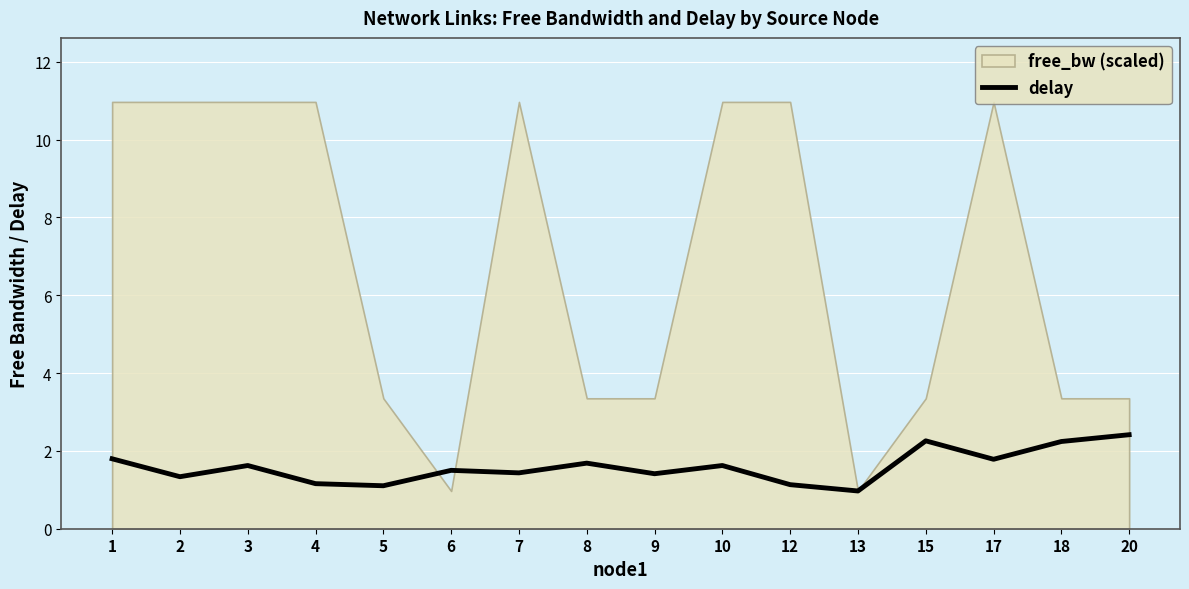

Reading right to left, list all the values displayed in this chart.

20=2.4	18=2.2	17=1.8	15=2.3	13=1.0	12=1.1	10=1.6	9=1.4	8=1.7	7=1.4	6=1.5	5=1.1	4=1.2	3=1.6	2=1.3	1=1.8